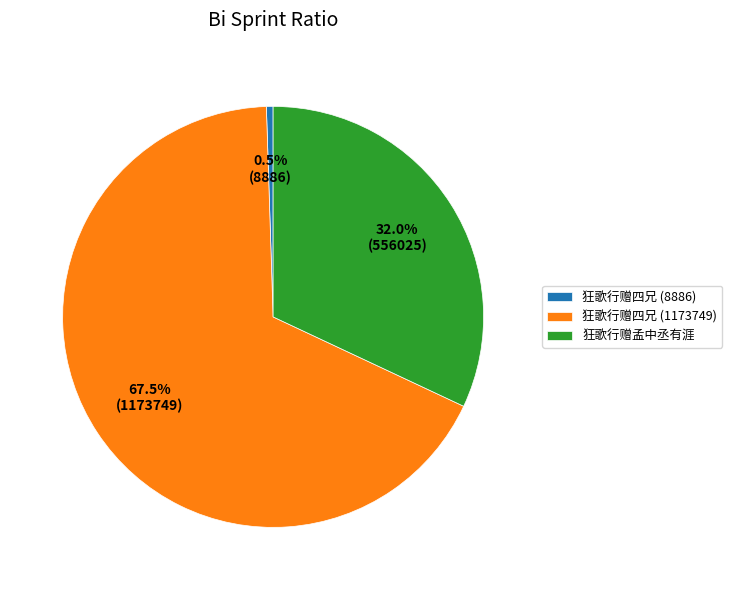

Approximately how many times larger is the value at 狂歌行赠孟中丞有涯 compared to 狂歌行赠四兄 (8886)?

62.6